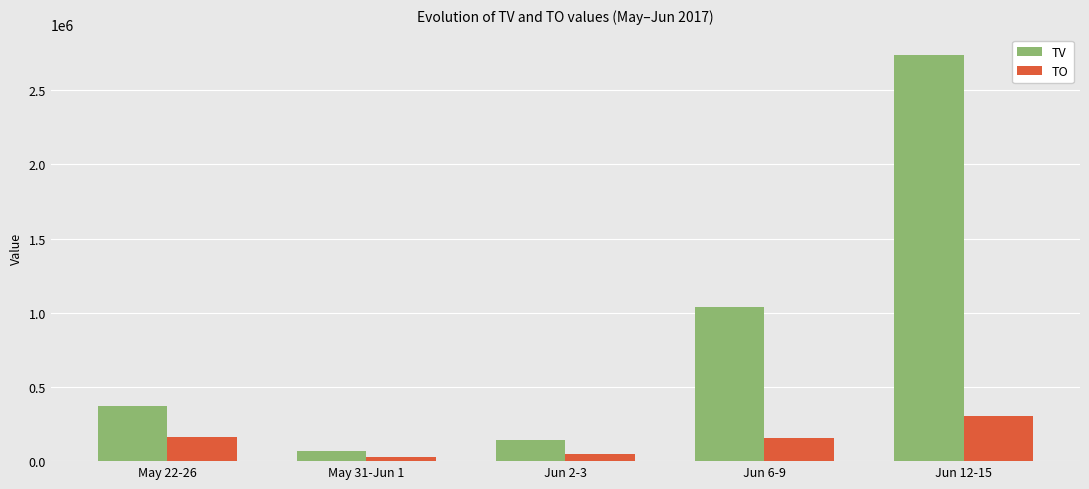

How many series are shown in this chart?

2